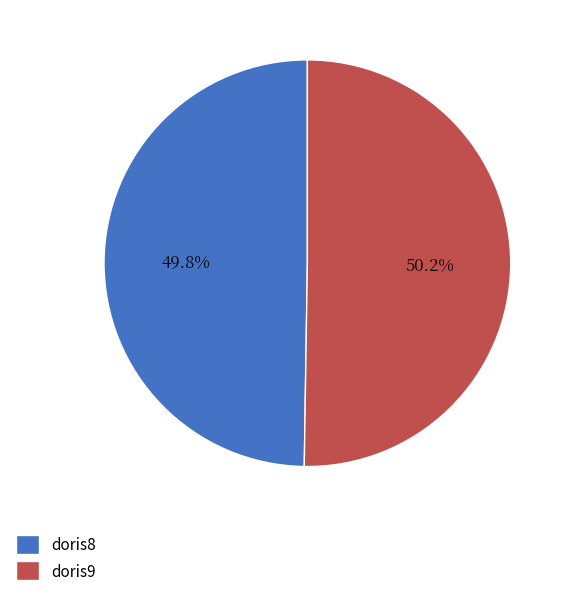

How many slices are in this pie chart?

2